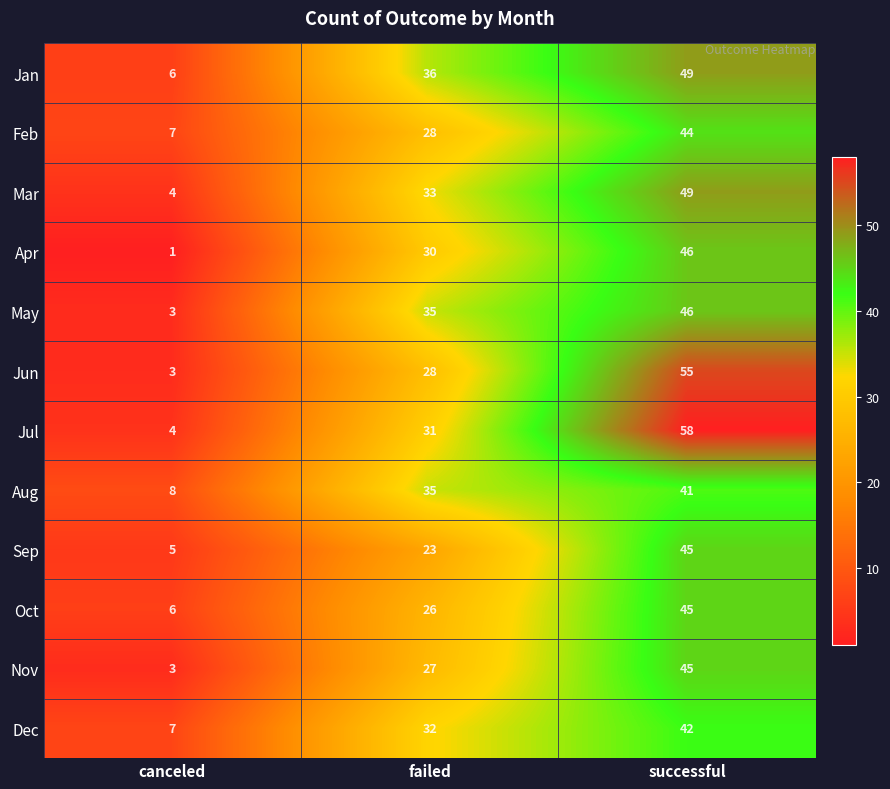

The value of Mar at successful is 49. True or false?

True